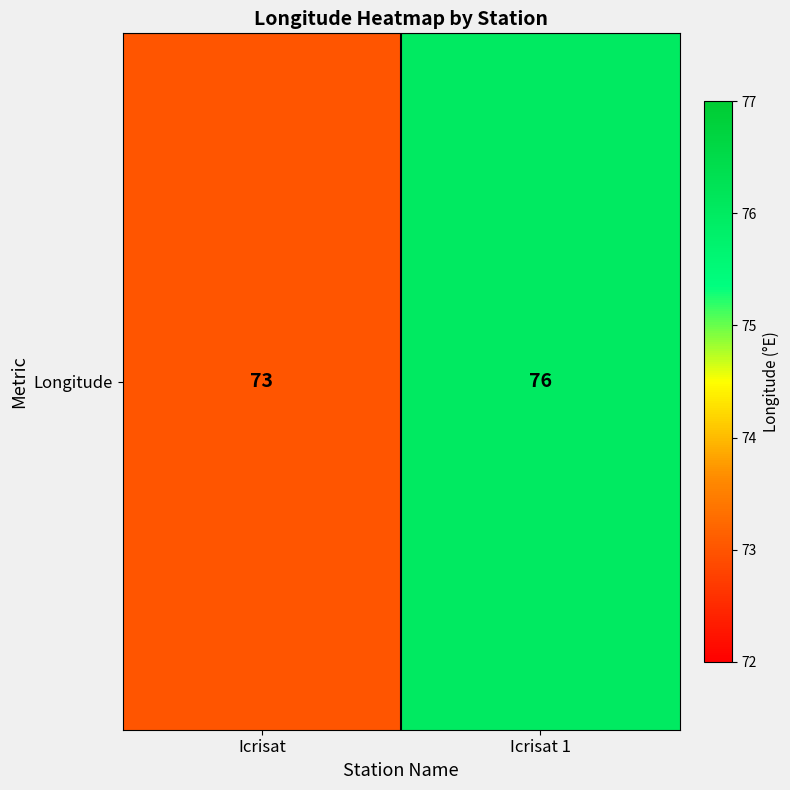

Which has a higher value, Icrisat 1 or Icrisat?

Icrisat 1